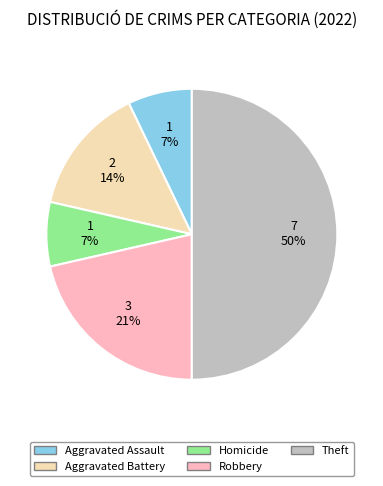

What is the largest slice in the pie chart?

Theft